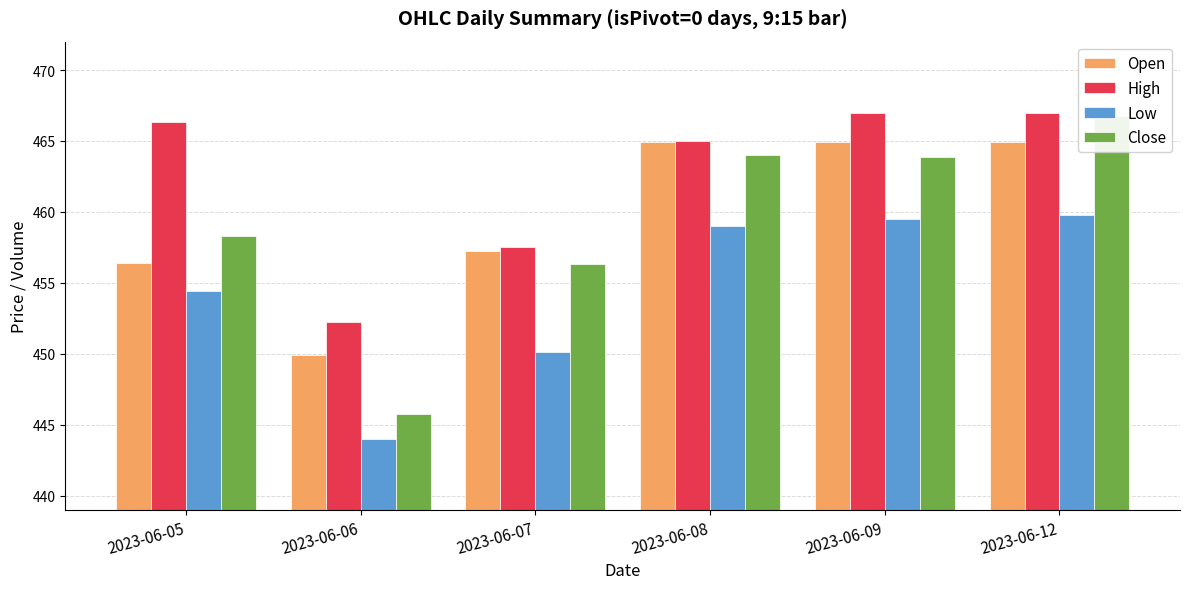

What is the total value across all series at 2023-06-07?

1821.2